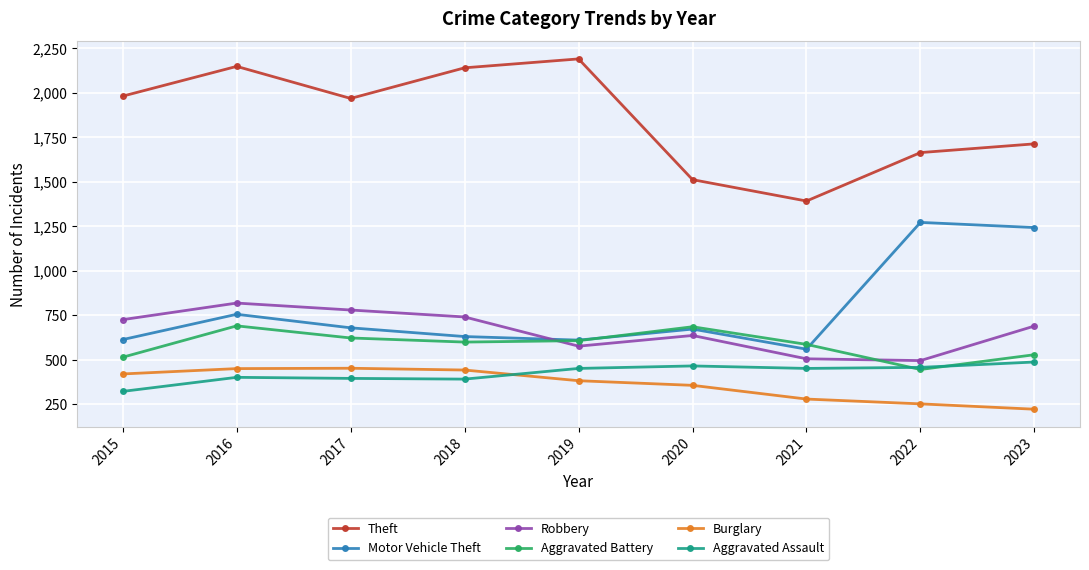

In Theft, how many points are higher than both neighbors (excluding endpoints)?

2